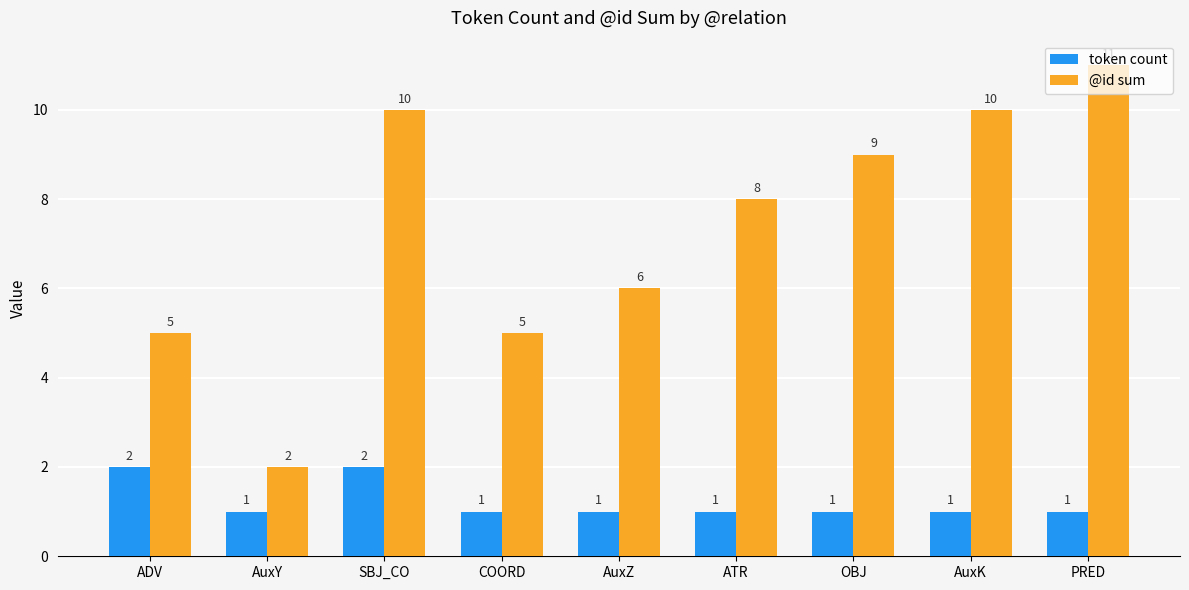

Is the value of token count at OBJ greater than the value of @id sum at ATR?

No